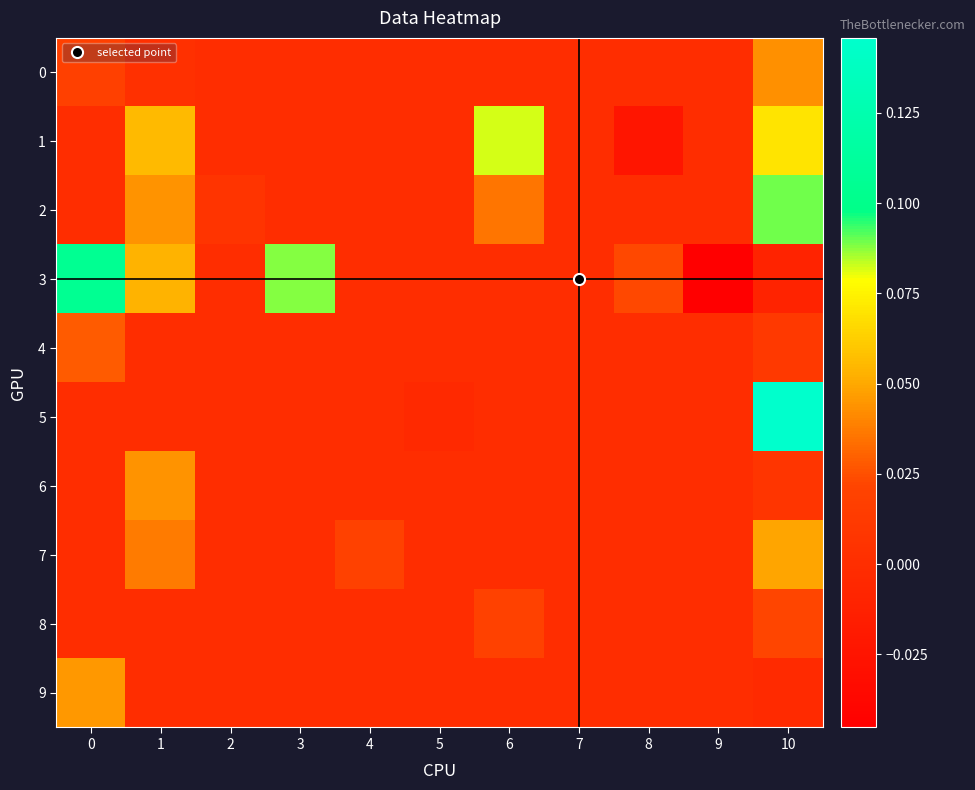

Reading left to right, extract all data points from this chart.

0: 0=0.0	1=0.0	2=0.0	3=0.0	4=0.0	5=0.0	6=0.0	7=0.0	8=0.0	9=0.0	10=0.0
1: 0=0.0	1=0.1	2=0.0	3=0.0	4=0.0	5=0.0	6=0.1	7=0.0	8=-0.0	9=0.0	10=0.1
2: 0=0.0	1=0.0	2=0.0	3=0.0	4=0.0	5=0.0	6=0.0	7=0.0	8=0.0	9=0.0	10=0.1
3: 0=0.1	1=0.1	2=0.0	3=0.1	4=0.0	5=0.0	6=0.0	7=0.0	8=0.0	9=-0.0	10=-0.0
4: 0=0.0	1=0.0	2=0.0	3=0.0	4=0.0	5=0.0	6=0.0	7=0.0	8=0.0	9=0.0	10=0.0
5: 0=0.0	1=0.0	2=0.0	3=0.0	4=0.0	5=-0.0	6=0.0	7=0.0	8=0.0	9=0.0	10=0.1
6: 0=0.0	1=0.0	2=0.0	3=0.0	4=0.0	5=0.0	6=0.0	7=0.0	8=0.0	9=0.0	10=0.0
7: 0=0.0	1=0.0	2=0.0	3=0.0	4=0.0	5=0.0	6=0.0	7=0.0	8=0.0	9=0.0	10=0.0
8: 0=0.0	1=0.0	2=0.0	3=0.0	4=0.0	5=0.0	6=0.0	7=0.0	8=0.0	9=0.0	10=0.0
9: 0=0.0	1=0.0	2=0.0	3=0.0	4=0.0	5=0.0	6=0.0	7=0.0	8=0.0	9=0.0	10=-0.0